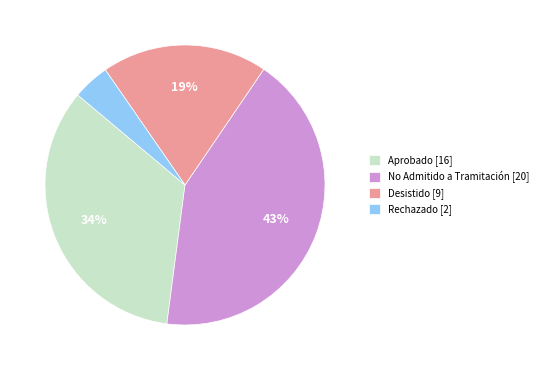

What is the ratio of the value at Aprobado [16] to the value at Desistido [9]?

1.8